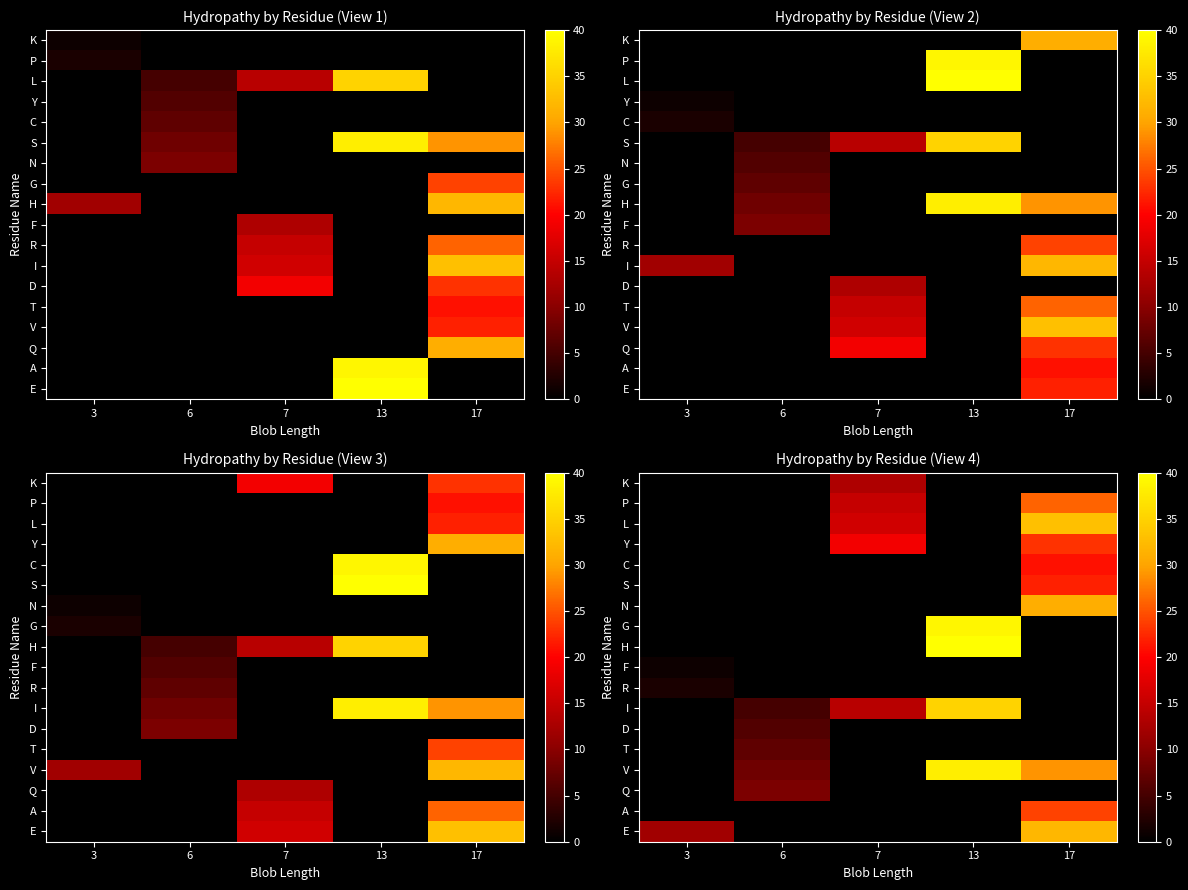

At which category does the chart reach its minimum across all series?

3